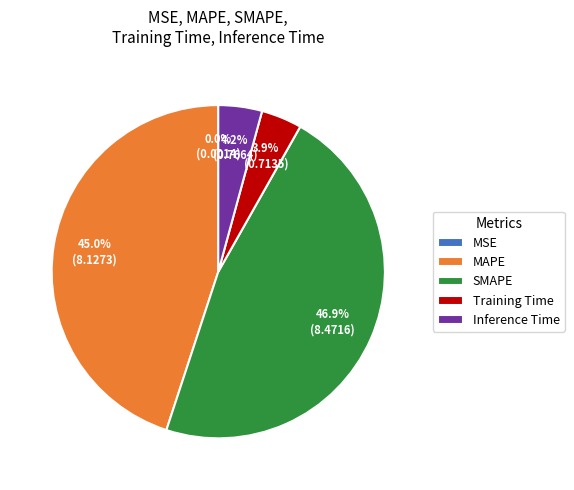

To the nearest percent, what is the difference between the MAPE and Training Time slice percentages?

41%